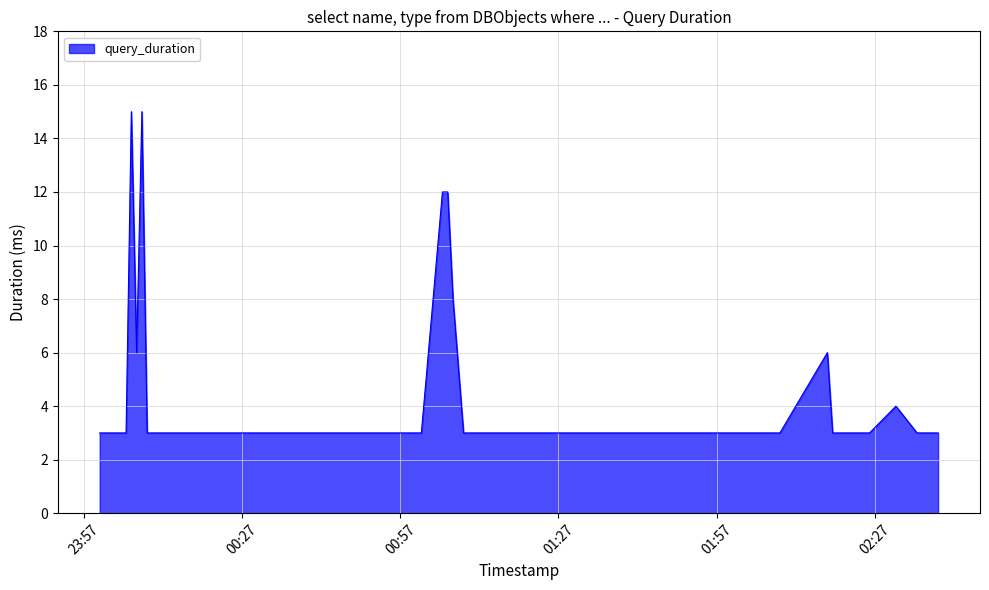

What is the maximum value shown in the chart?

15